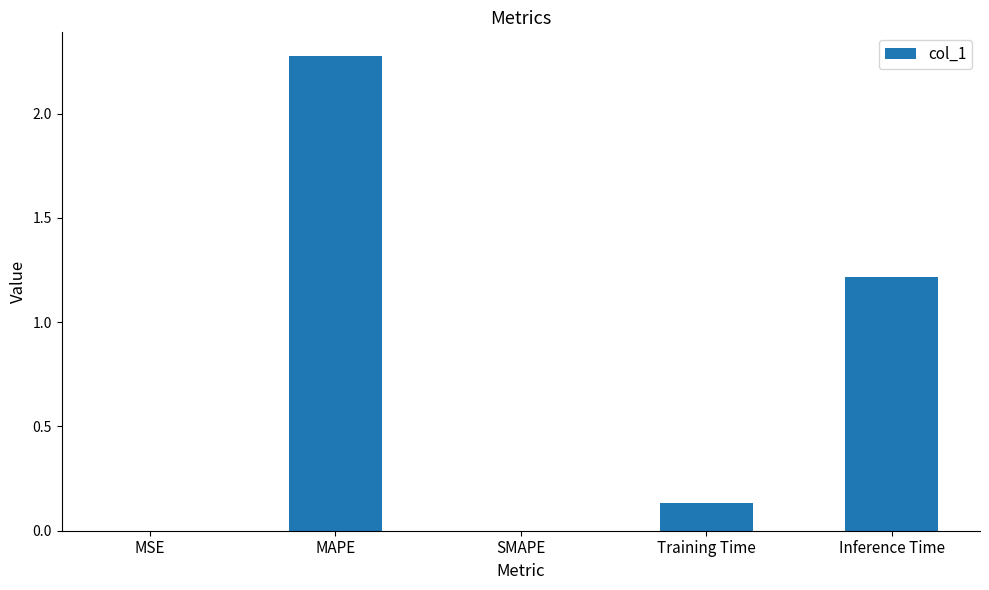

What is the change in value from MAPE to Training Time?

-2.1